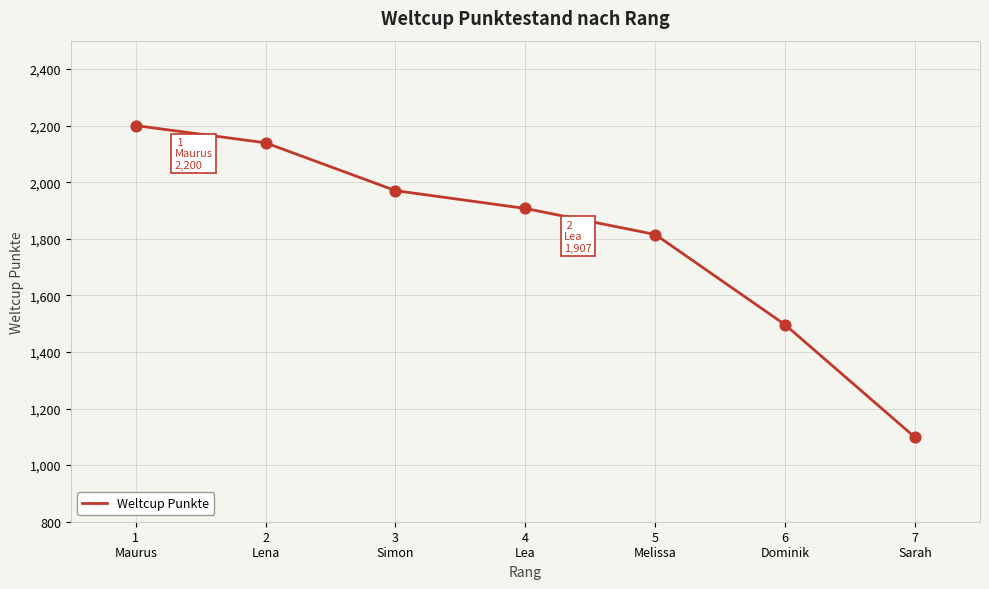

Between 6
Dominik and 3
Simon, which is larger?

3
Simon